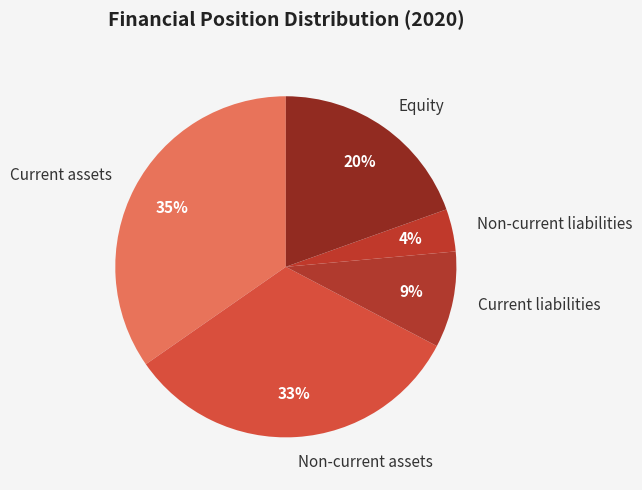

To the nearest percent, what is the average slice percentage?

20%